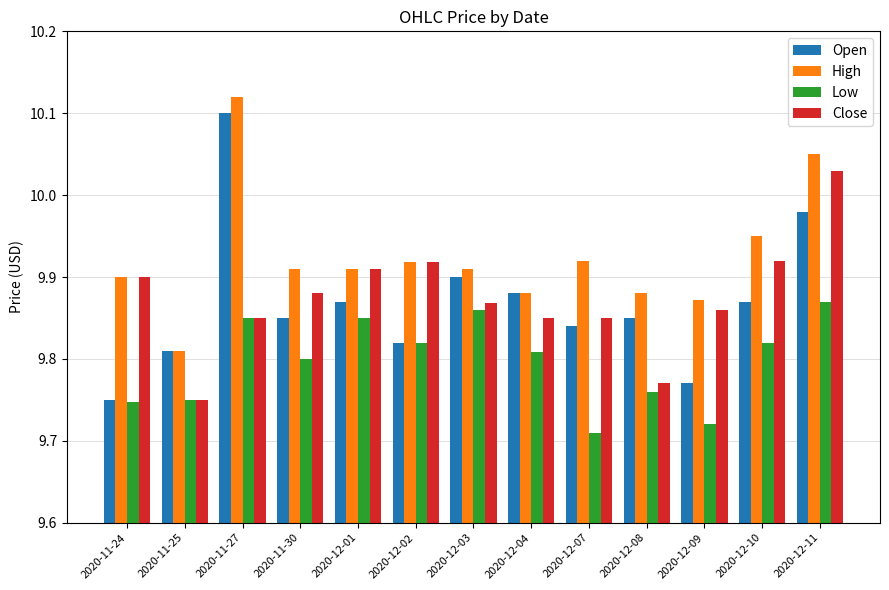

Is it true that Close equals 9.9 at 2020-12-03?

True